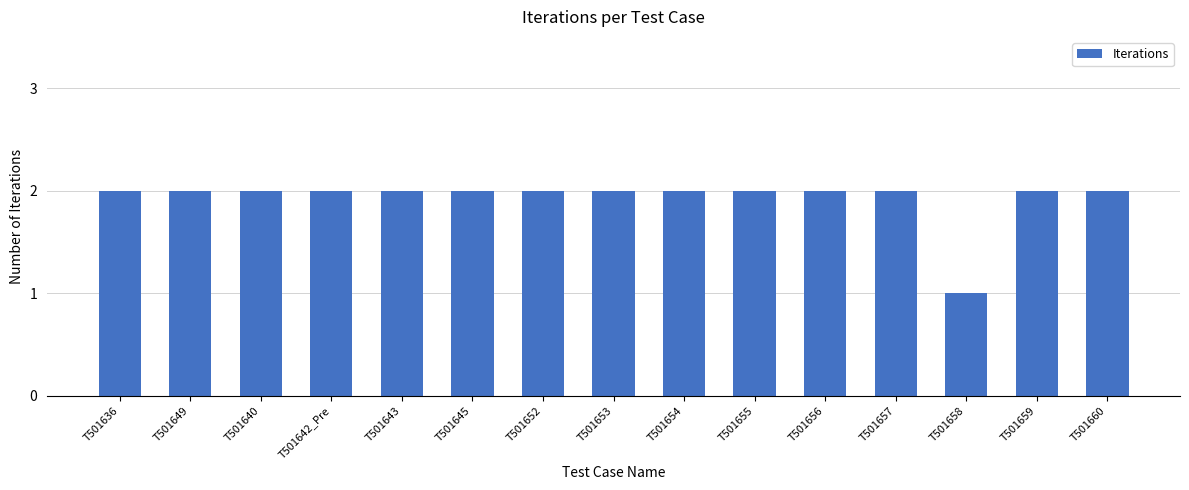

At which category does the chart reach its minimum across all series?

T501658